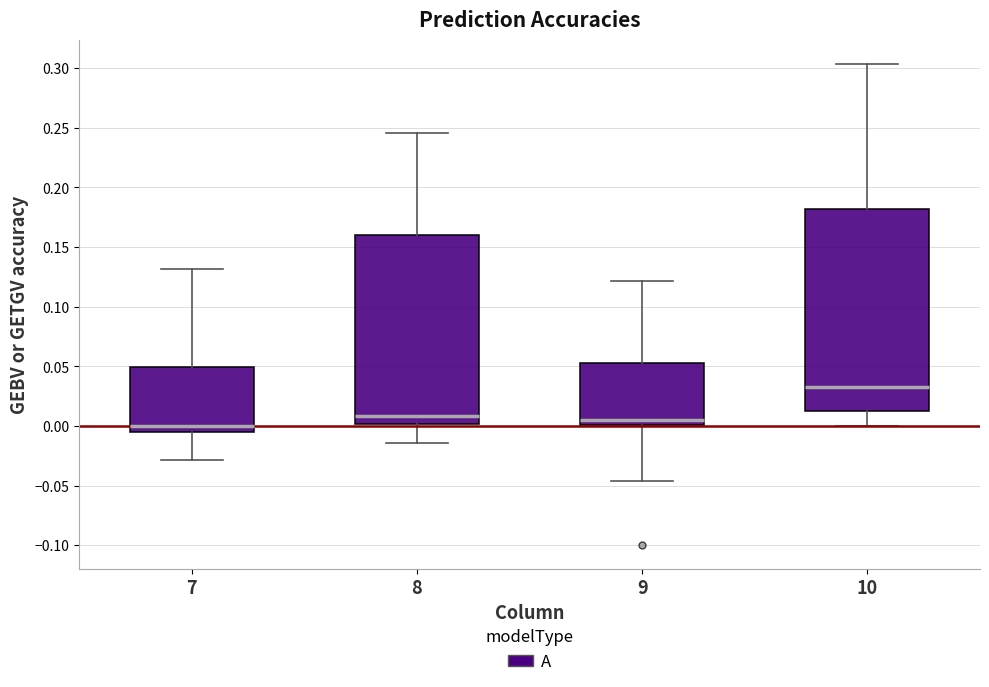

Reading left to right, transcribe this box plot: for each box, give where its median line is, the range the box spans, and where its two whiskers end, as read against the y-axis. The values are not printed on the chart, so give them approximately, as read against the axis.

7: median 0.000, box -0.005 to 0.050, whiskers -0.030 to 0.130
8: median 0.010, box 0.000 to 0.160, whiskers -0.015 to 0.245
9: median 0.005, box 0.000 to 0.055, whiskers -0.045 to 0.120
10: median 0.035, box 0.015 to 0.180, whiskers 0.000 to 0.305